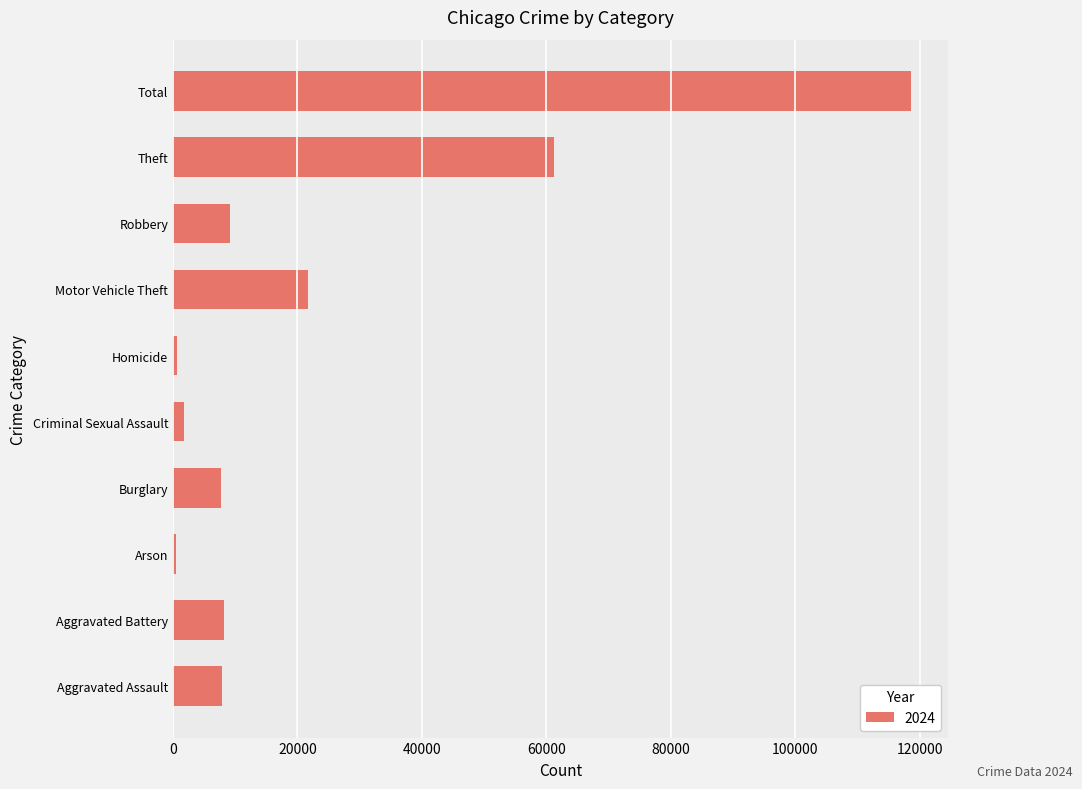

What is the maximum value shown in the chart?

118620